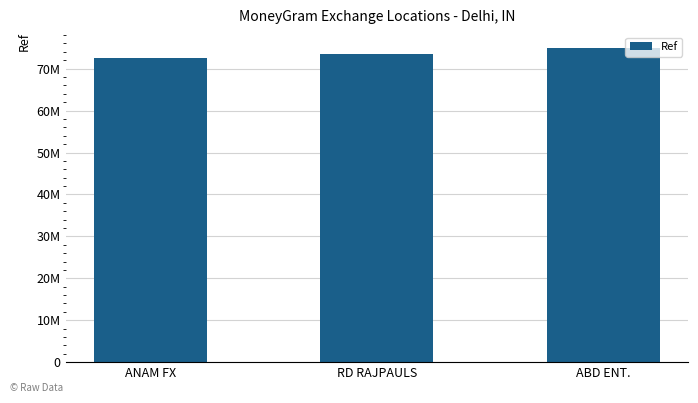

Is it true that the value at ABD ENT. is 104241986?

False